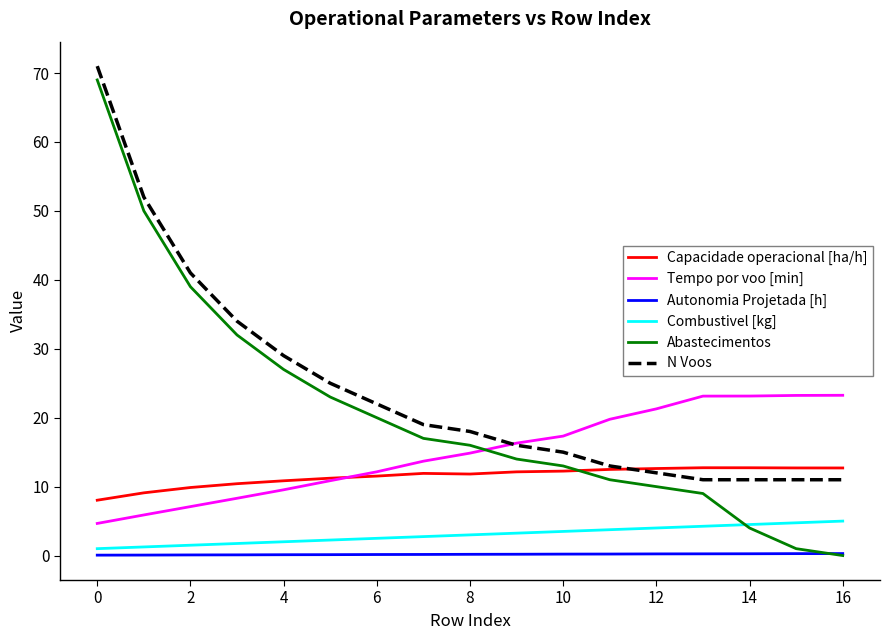

True or false: Combustivel [kg] and N Voos cross at least once.

False